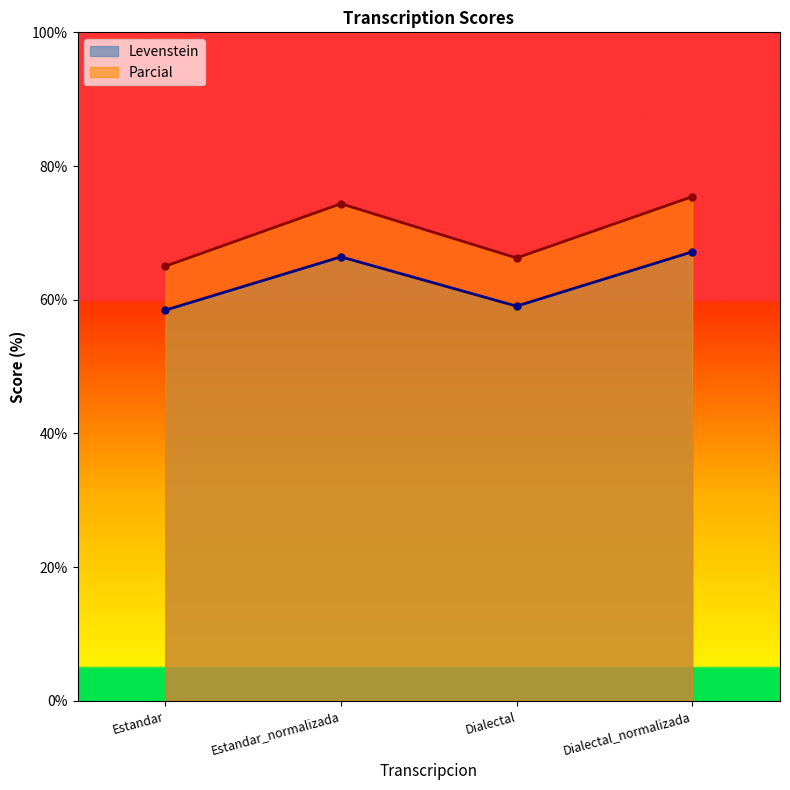

True or false: Parcial and Levenstein cross at least once.

False